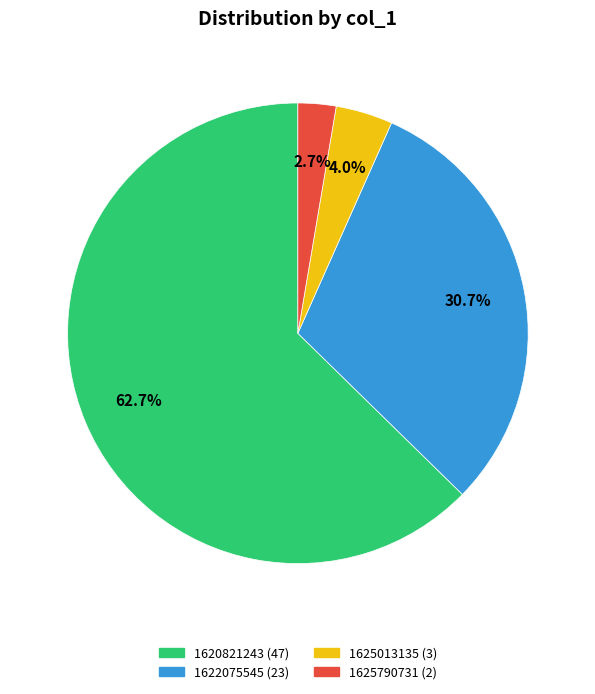

How many slices are in this pie chart?

4